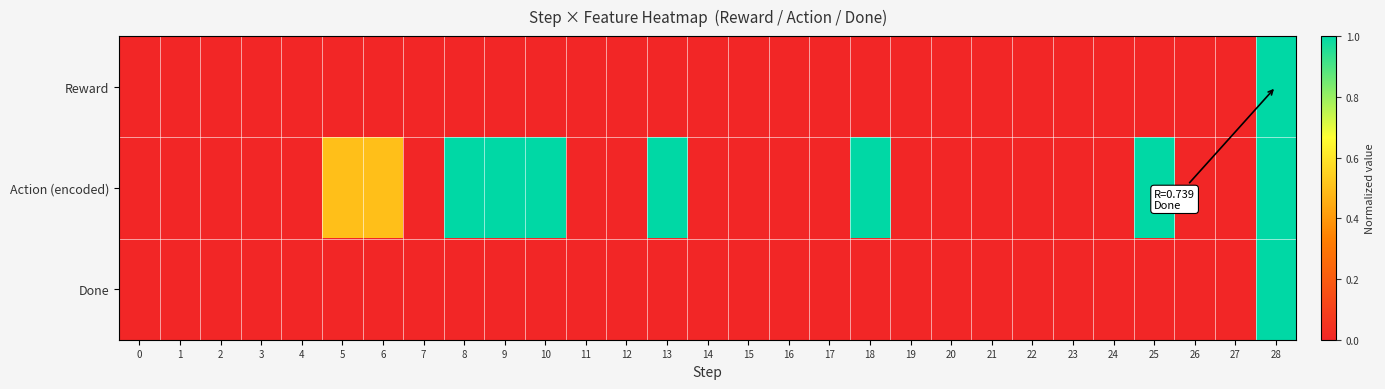

Reading left to right, transcribe all the data shown in this chart.

row_0: 0=0.0	1=0.0	2=0.0	3=0.0	4=0.0	5=0.0	6=0.0	7=0.0	8=0.0	9=0.0	10=0.0	11=0.0	12=0.0	13=0.0	14=0.0	15=0.0	16=0.0	17=0.0	18=0.0	19=0.0	20=0.0	21=0.0	22=0.0	23=0.0	24=0.0	25=0.0	26=0.0	27=0.0	28=1.0
row_1: 0=0.0	1=0.0	2=0.0	3=0.0	4=0.0	5=0.5	6=0.5	7=0.0	8=1.0	9=1.0	10=1.0	11=0.0	12=0.0	13=1.0	14=0.0	15=0.0	16=0.0	17=0.0	18=1.0	19=0.0	20=0.0	21=0.0	22=0.0	23=0.0	24=0.0	25=1.0	26=0.0	27=0.0	28=1.0
row_2: 0=0.0	1=0.0	2=0.0	3=0.0	4=0.0	5=0.0	6=0.0	7=0.0	8=0.0	9=0.0	10=0.0	11=0.0	12=0.0	13=0.0	14=0.0	15=0.0	16=0.0	17=0.0	18=0.0	19=0.0	20=0.0	21=0.0	22=0.0	23=0.0	24=0.0	25=0.0	26=0.0	27=0.0	28=1.0